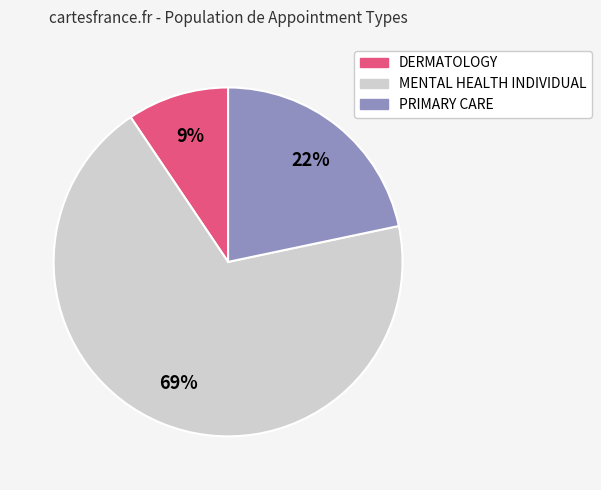

To the nearest percent, what is the average slice percentage?

33%